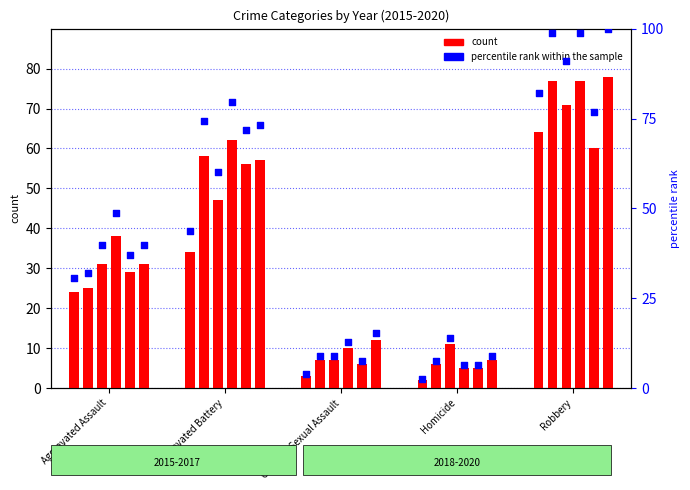

Which series has the largest total across all categories?

percentile rank within the sample